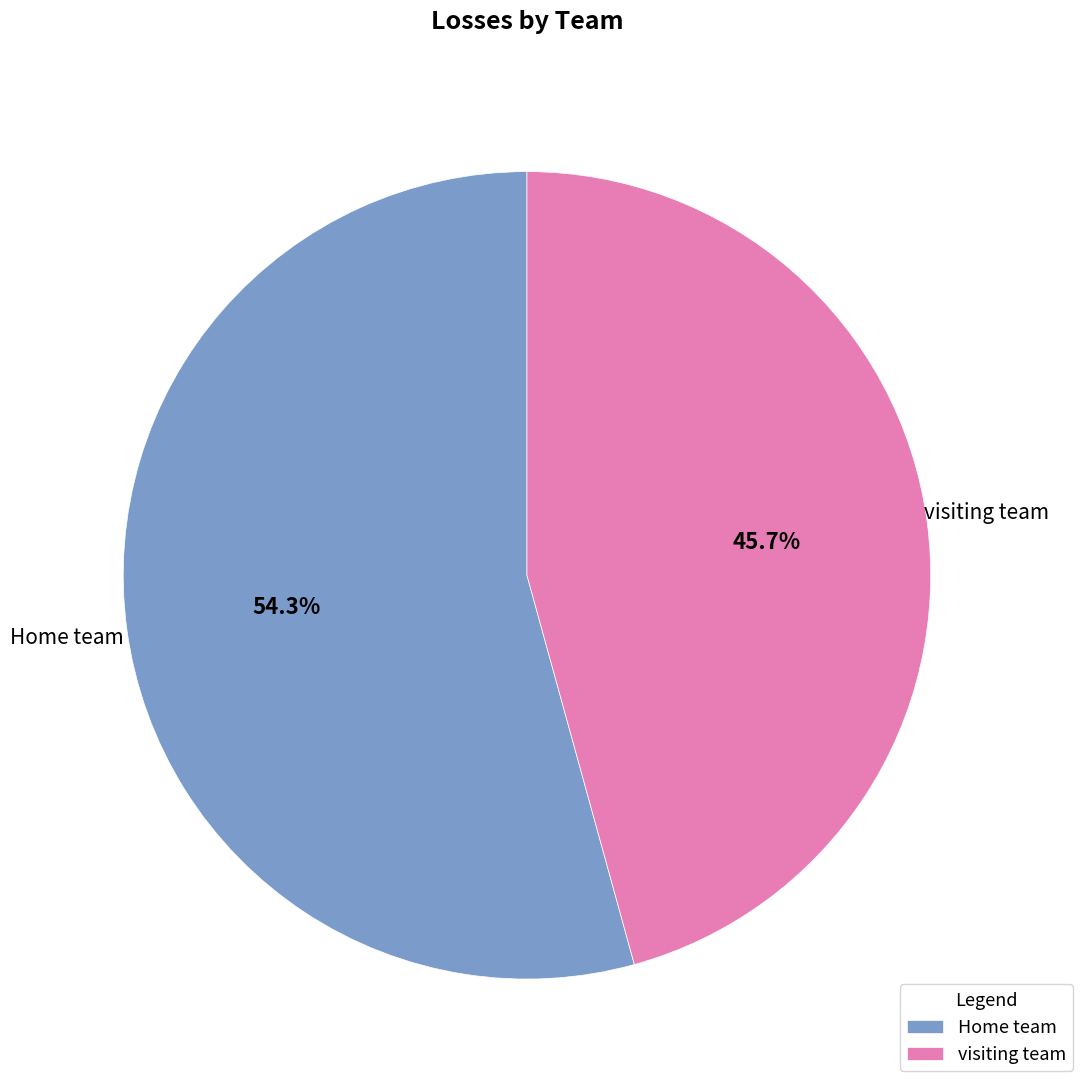

To the nearest percent, what portion does visiting team represent?

46%